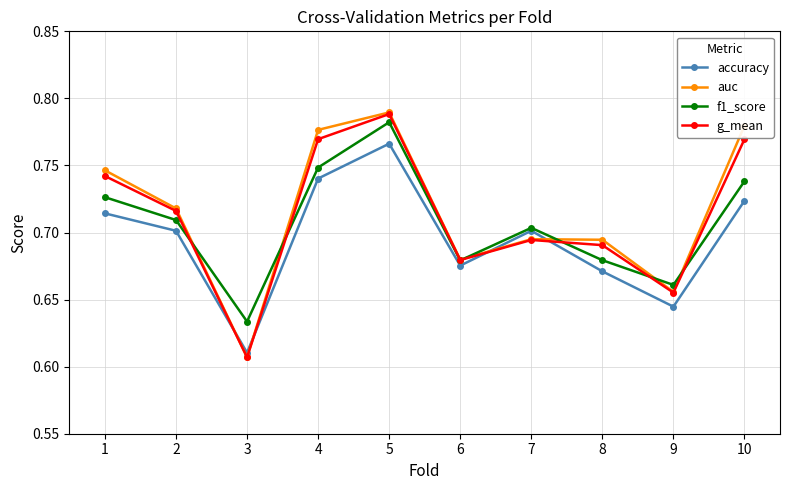

Which series has the widest spread of values?

auc